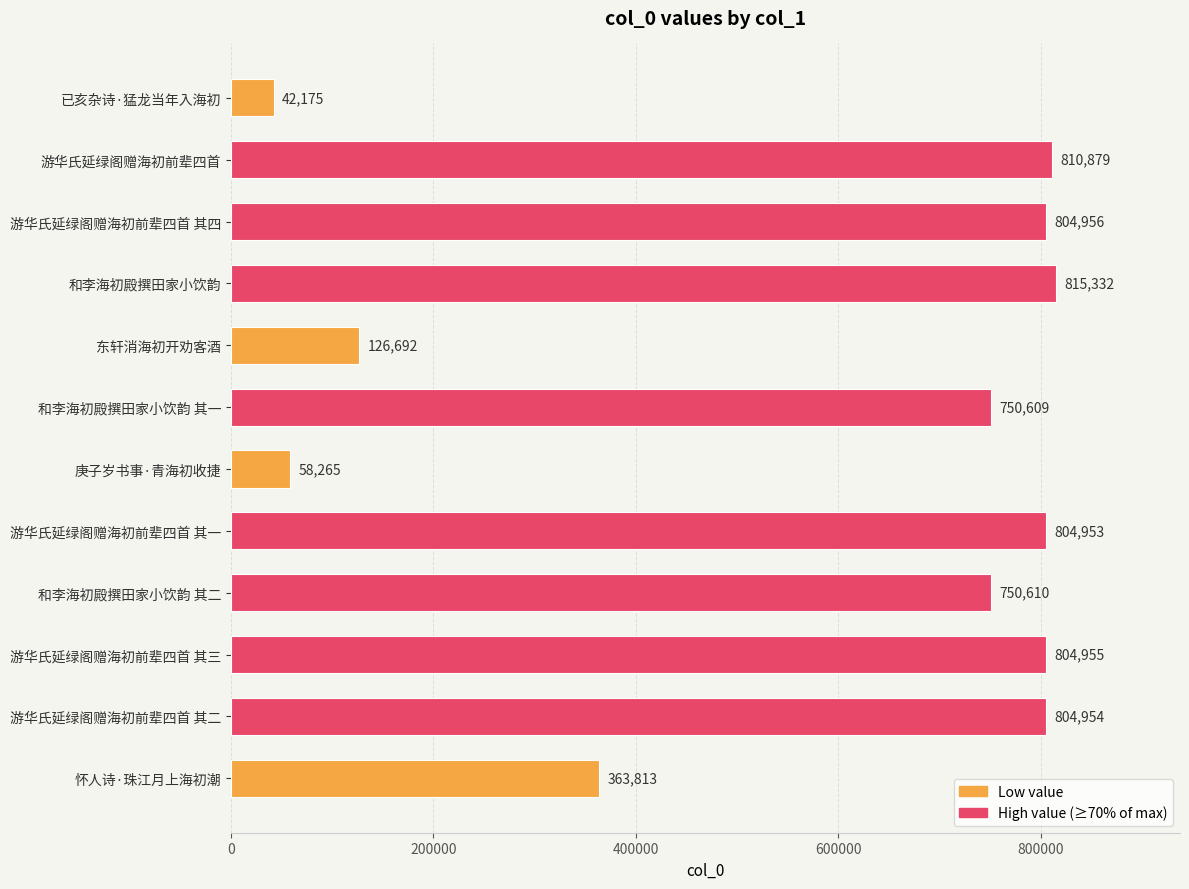

At which label is the value closest to 428753?

怀人诗·珠江月上海初潮